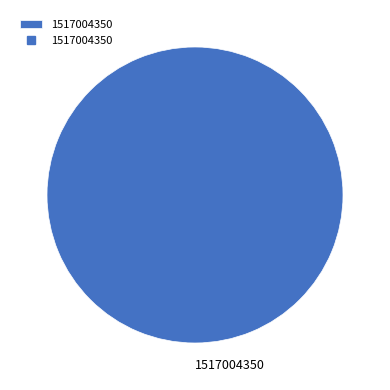

Rank the categories by value from highest to lowest.

1517004350